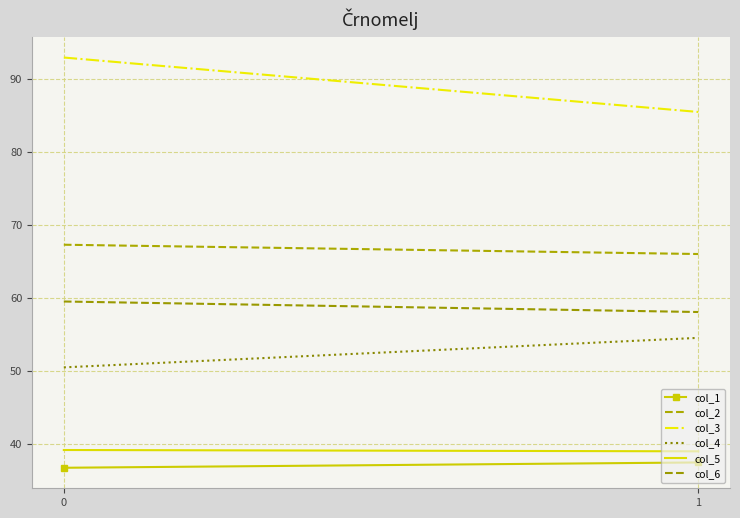

What is the difference between the maximum and minimum values in the col_4 series?

4.1